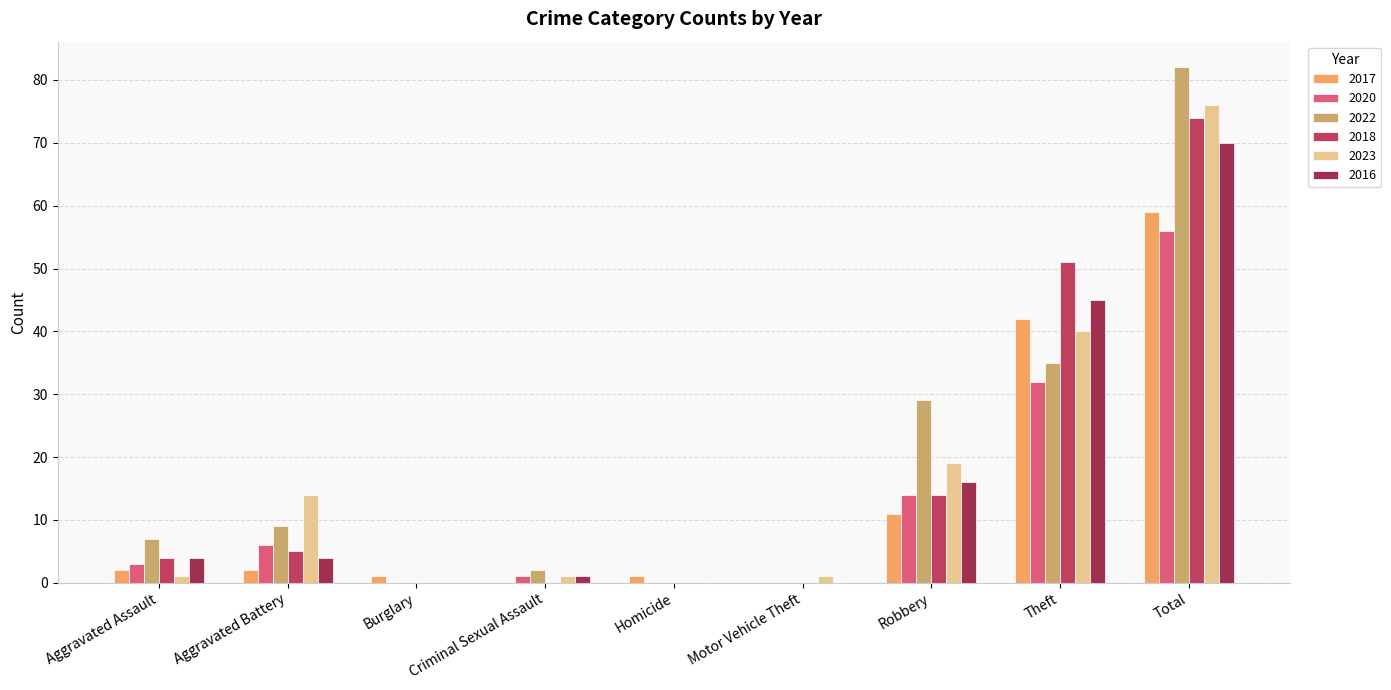

What is the difference between the maximum and minimum values in the 2016 series?

70